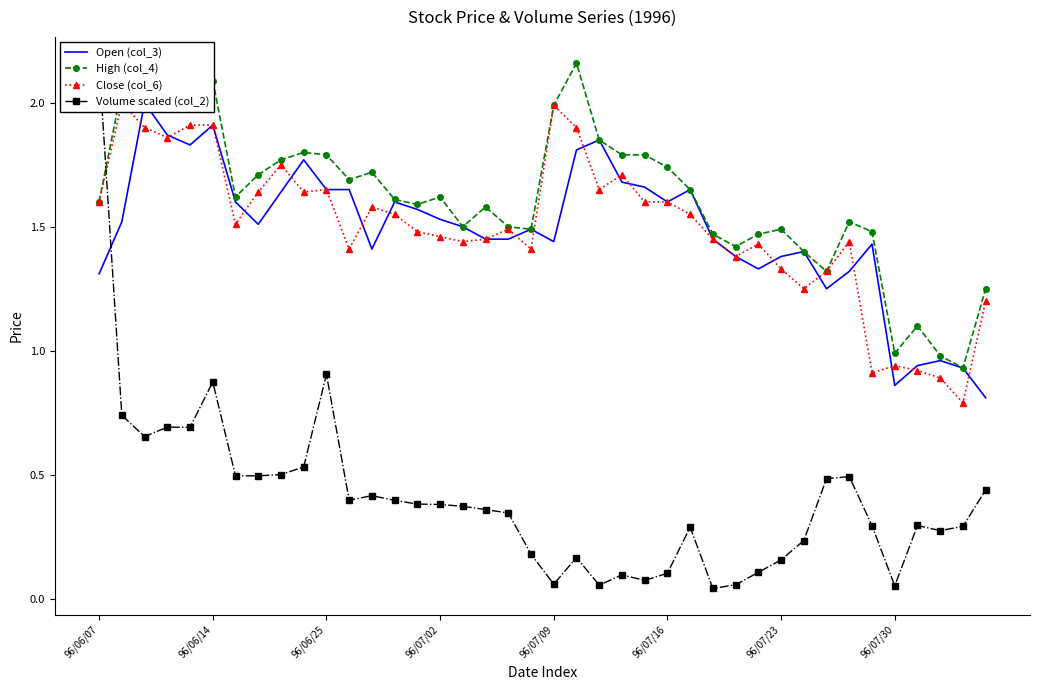

The value of High (col_4) at 96/07/16 is 2.7. True or false?

False